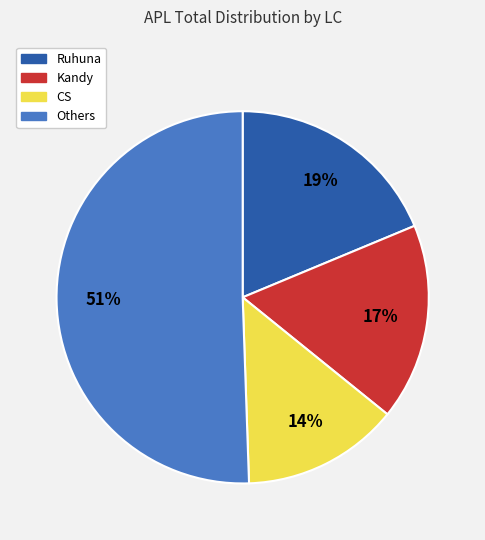

How many slices are in this pie chart?

4